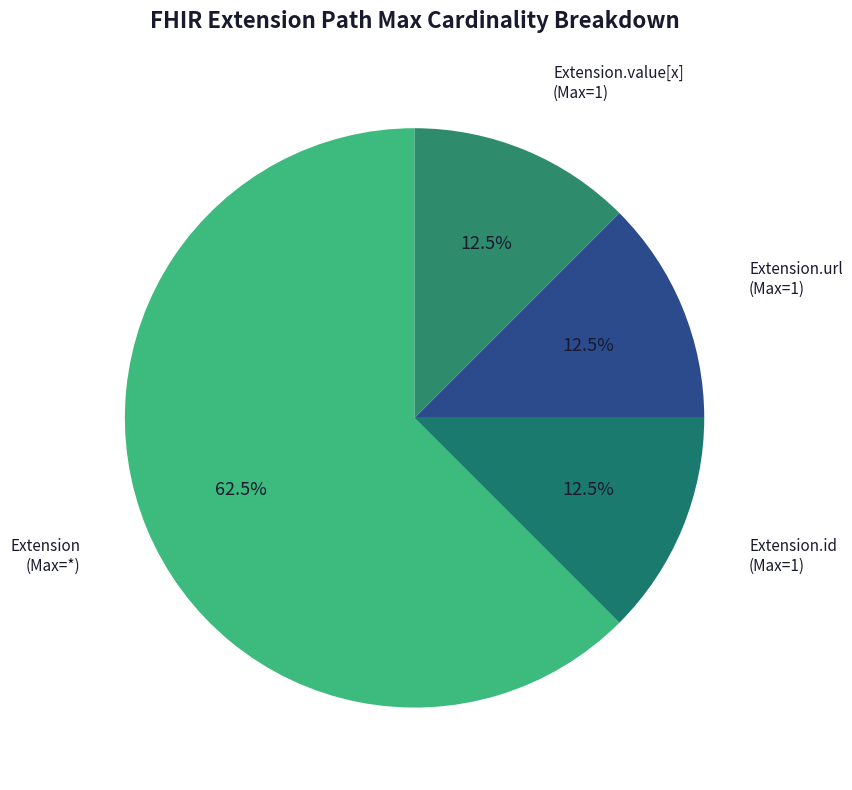

Is there a majority slice in this chart?

Yes